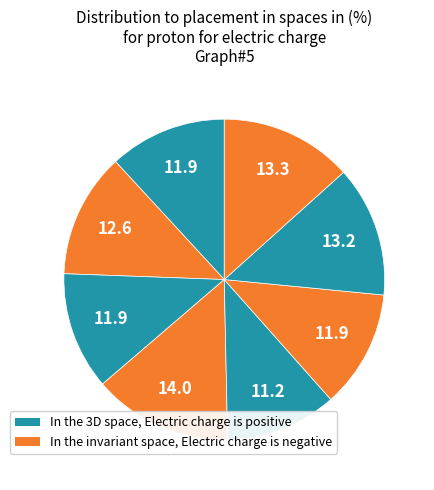

To the nearest percent, what is the average slice percentage?

12%